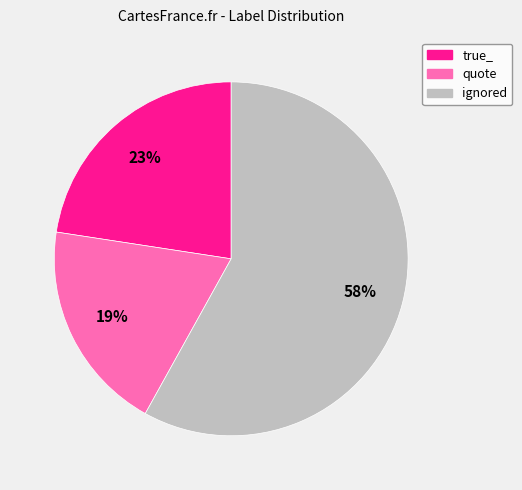

Do ignored and true_ together represent more than half of the pie?

Yes